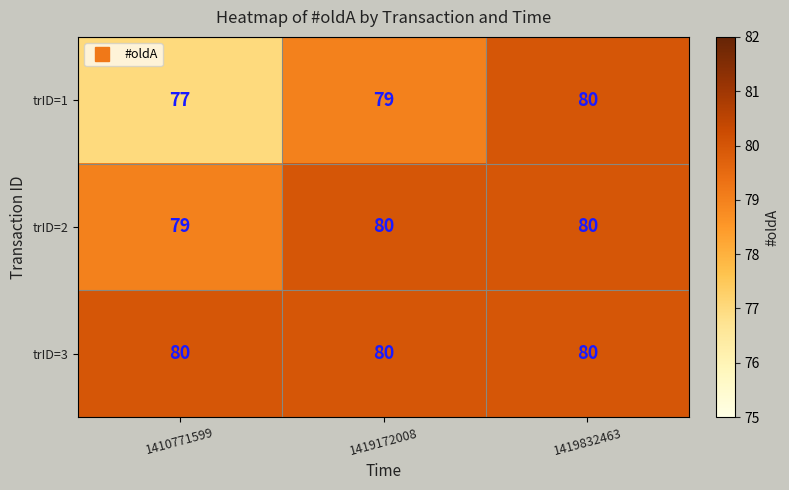

At which label is trID=2 closest to 79?

1410771599